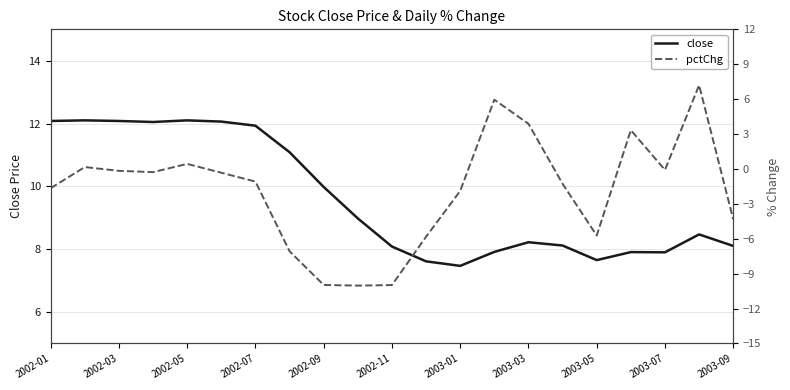

How many lines are shown in the chart?

2